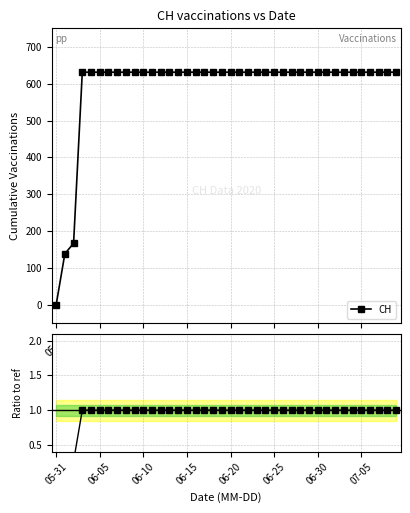

True or false: CH and CH / ref cross at least once.

False